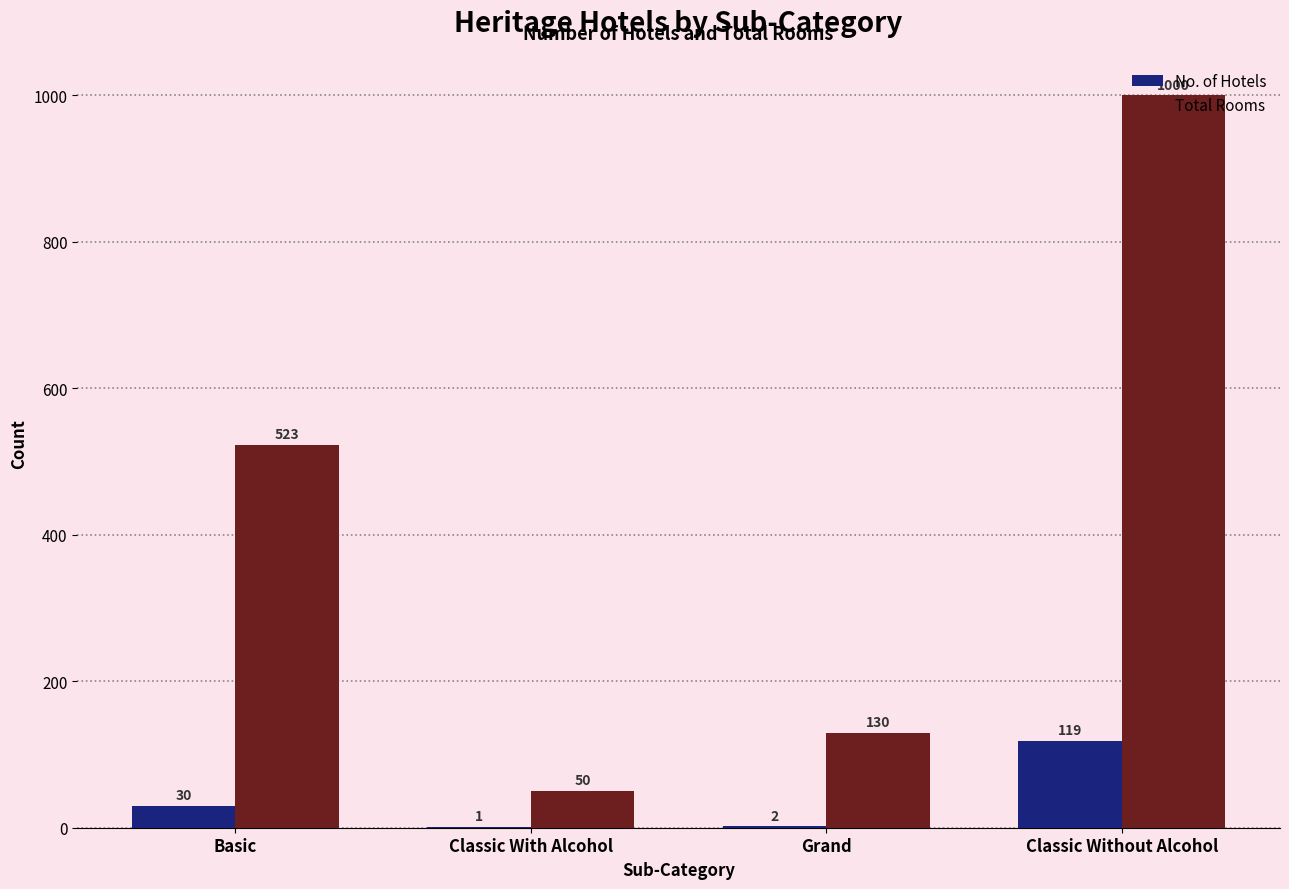

Reading right to left, extract all data points from this chart.

No. of Hotels: 119	2	1	30
Total Rooms: 1000	130	50	523